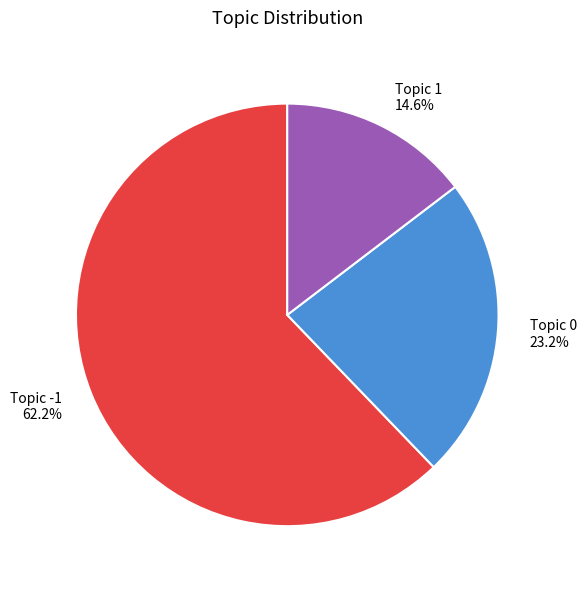

Does Topic 1 14.6% represent more than half of the total?

No